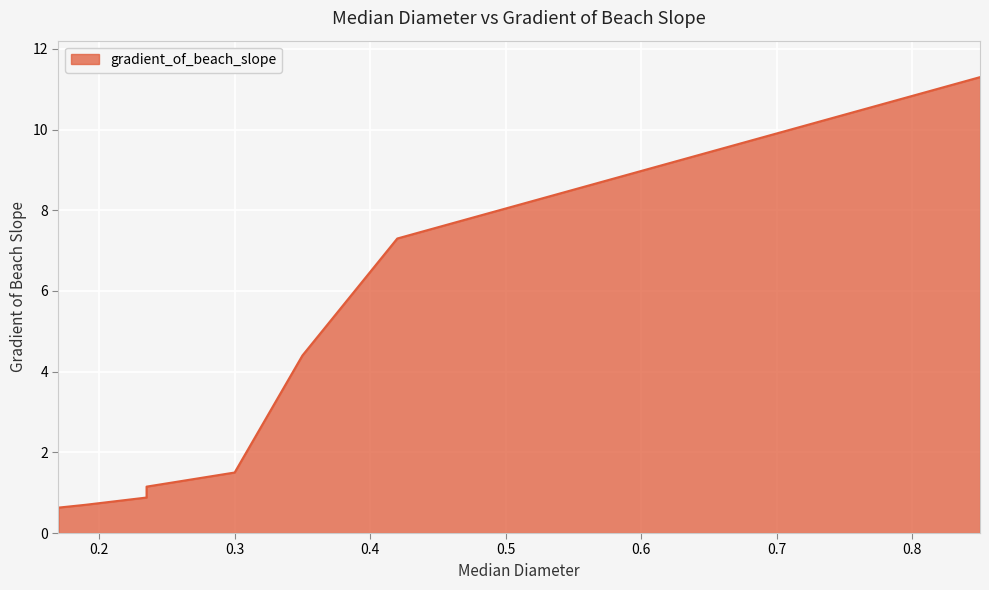

Where is the data nearest to the value 5?

0.349999994